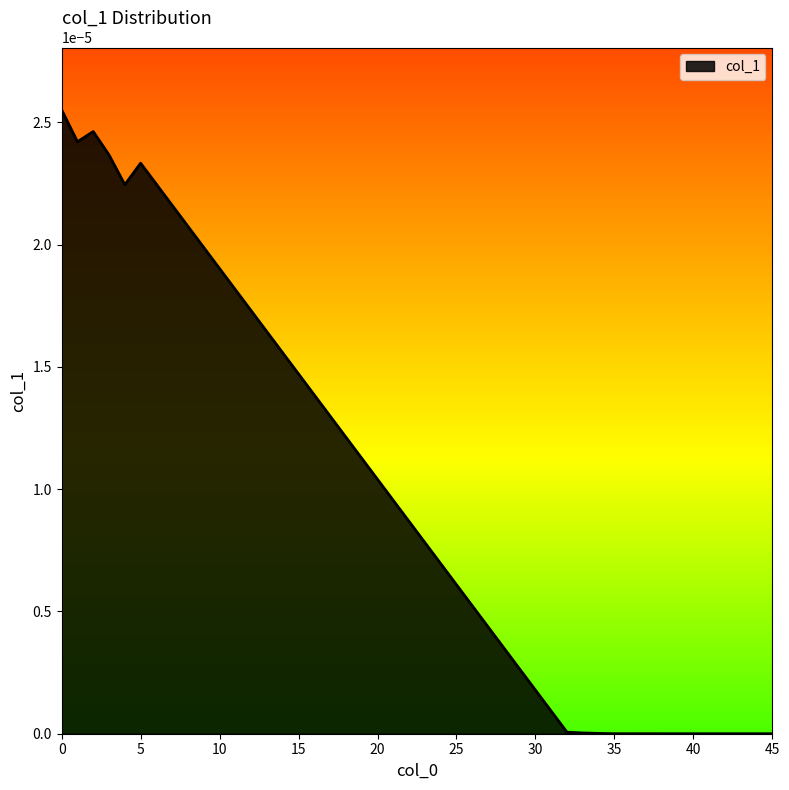

Does the chart display data point markers on the line(s)?

No